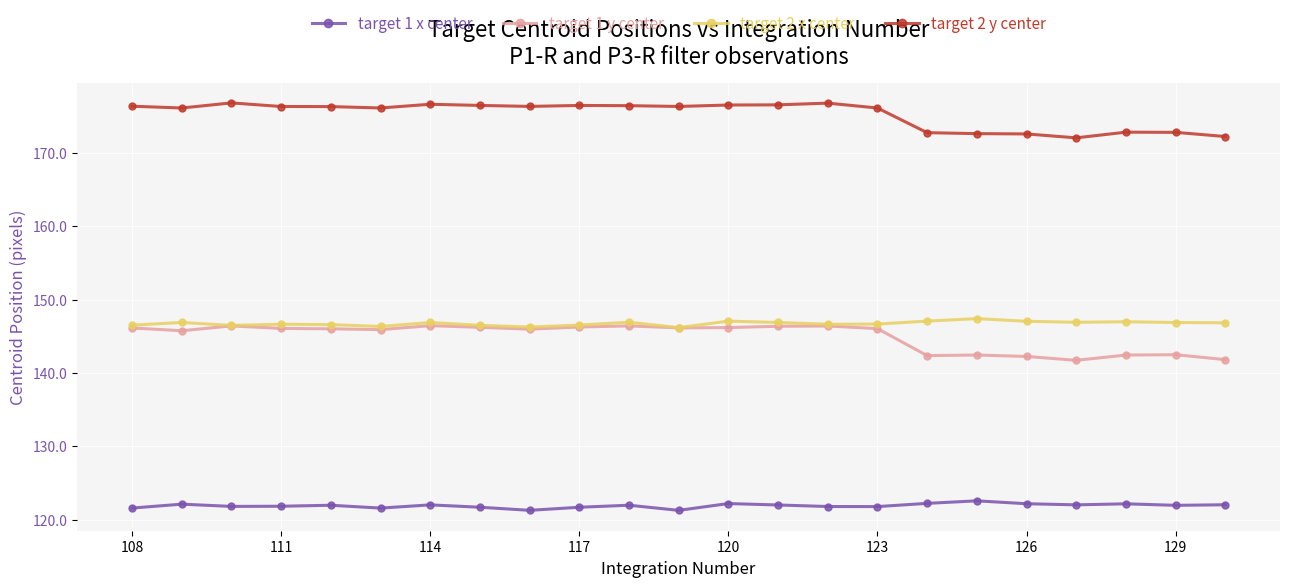

True or false: target 1 y center has more than 2 interior local peaks.

True